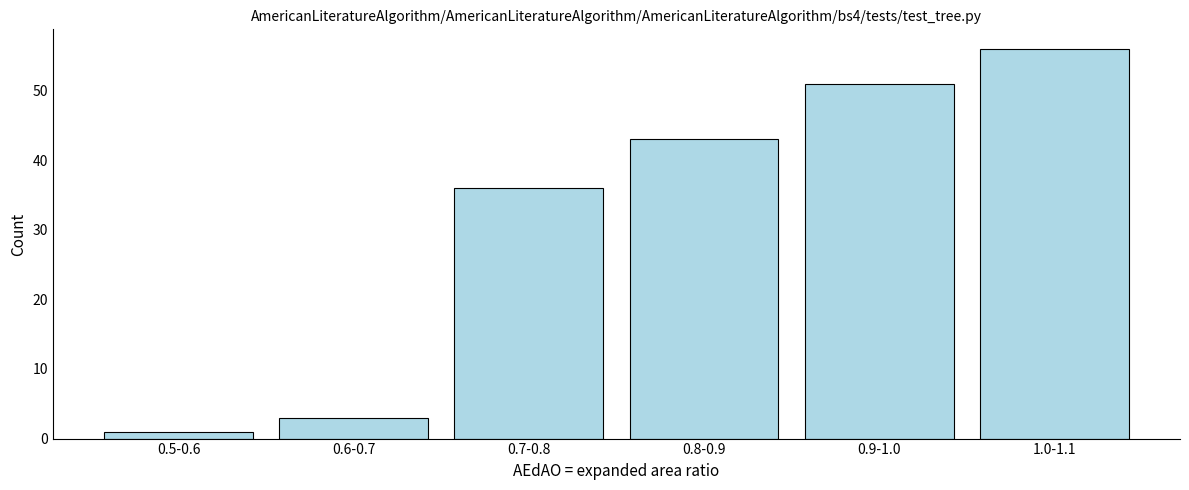

Reading left to right, list all the values displayed in this chart.

1	3	36	43	51	56